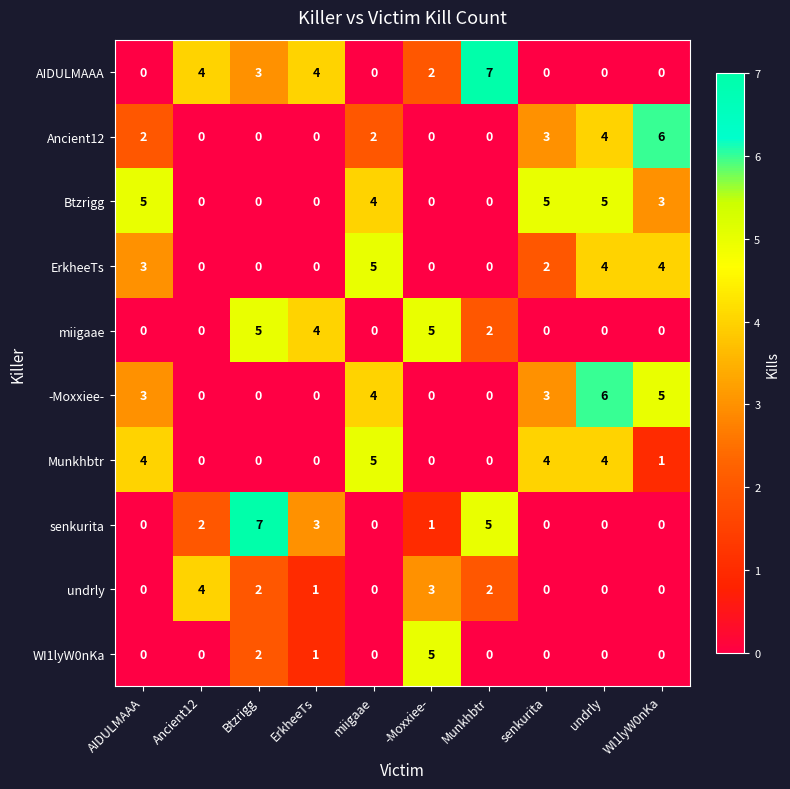

What is the highest value of the Btzrigg series?

5